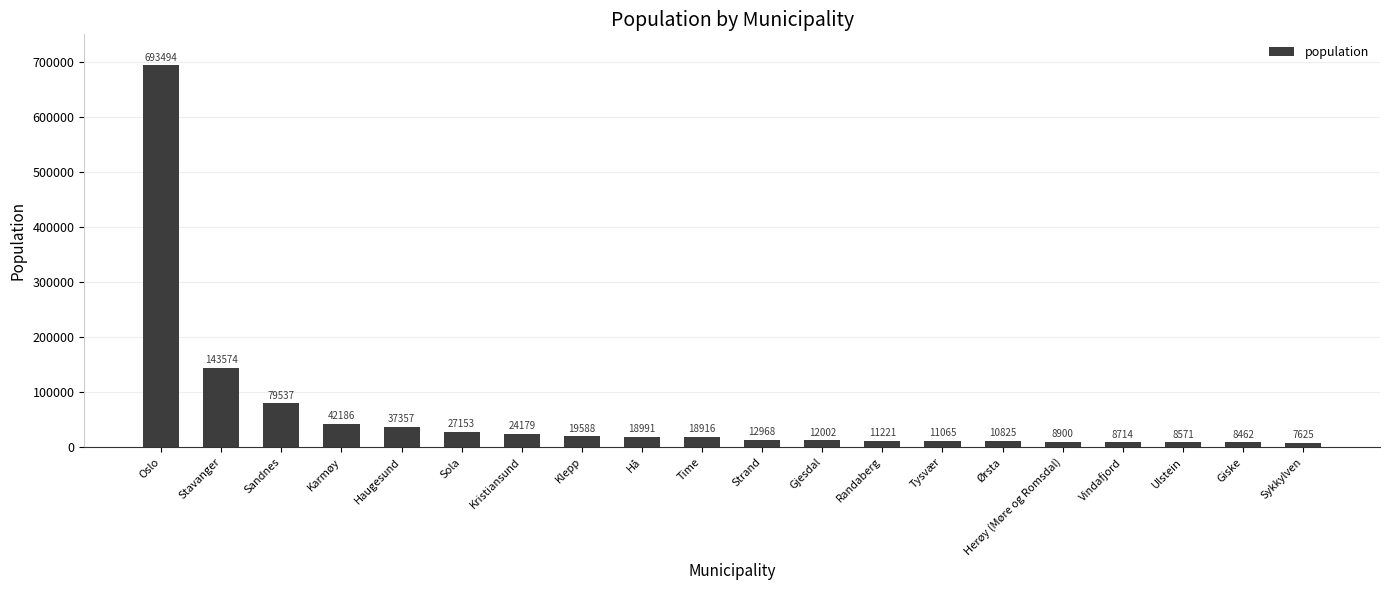

Rank the categories by value from highest to lowest.

Oslo, Stavanger, Sandnes, Karmøy, Haugesund, Sola, Kristiansund, Klepp, Hå, Time, Strand, Gjesdal, Randaberg, Tysvær, Ørsta, Herøy (Møre og Romsdal), Vindafjord, Ulstein, Giske, Sykkylven